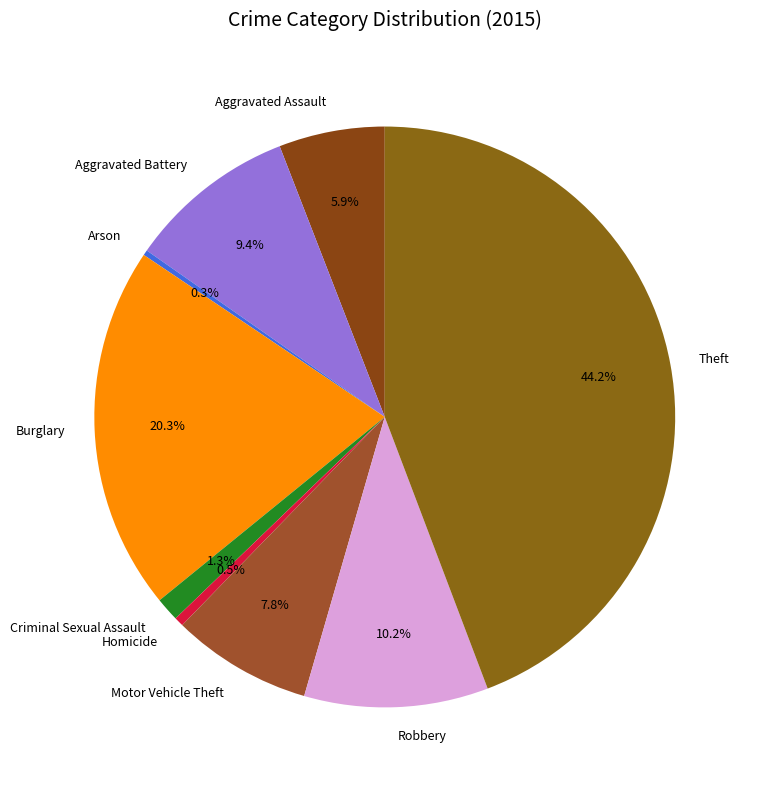

Does any single category account for the majority?

No